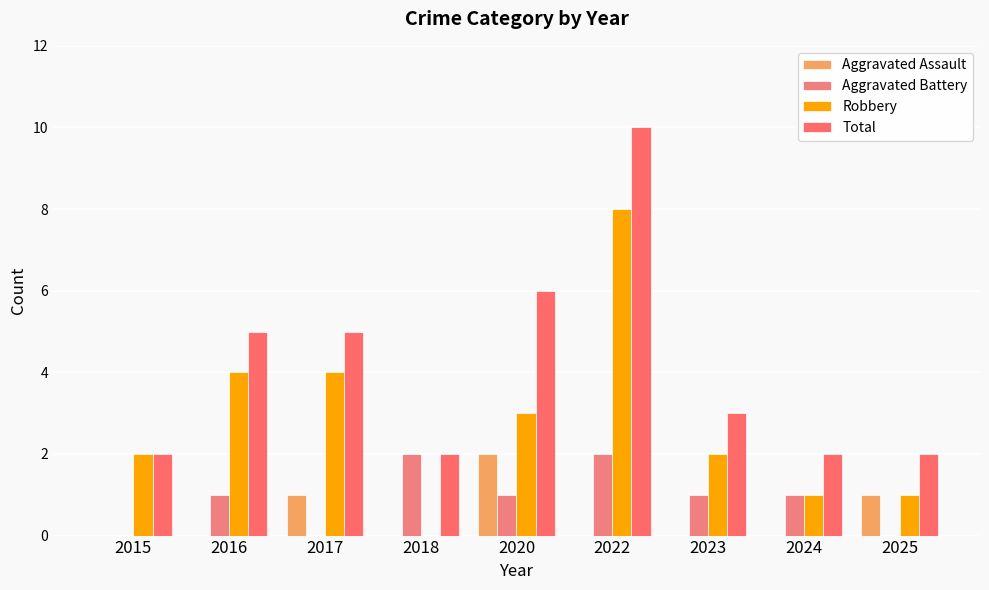

Reading left to right, transcribe all the data shown in this chart.

Aggravated Assault: 0	0	1	0	2	0	0	0	1
Aggravated Battery: 0	1	0	2	1	2	1	1	0
Robbery: 2	4	4	0	3	8	2	1	1
Total: 2	5	5	2	6	10	3	2	2